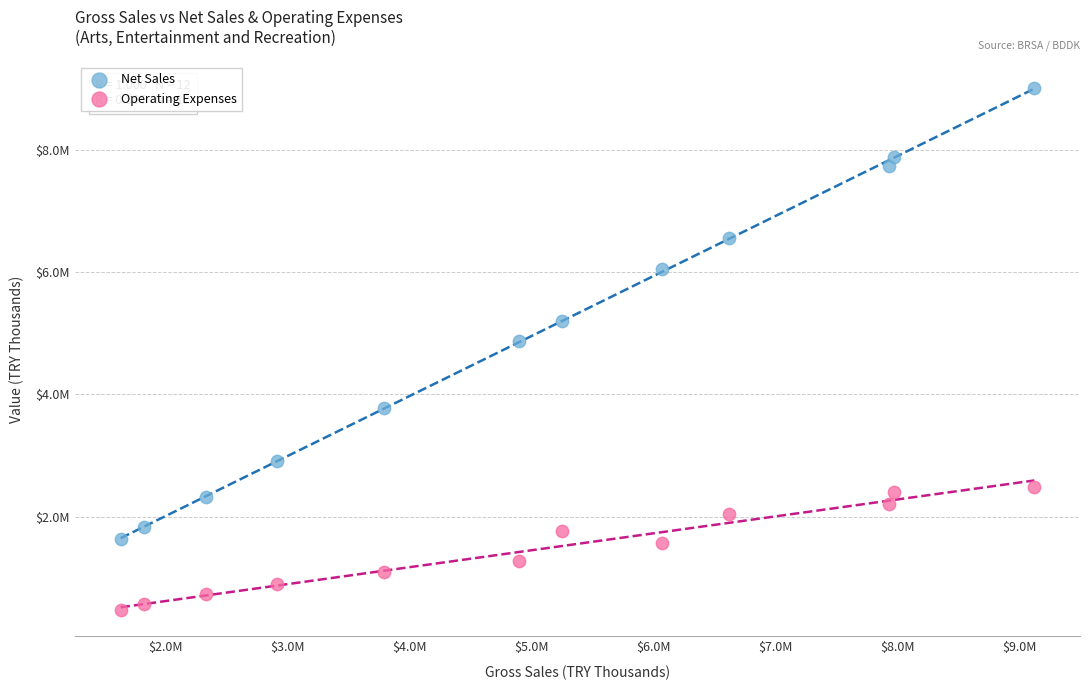

Which series has the widest spread of Y values?

Net Sales